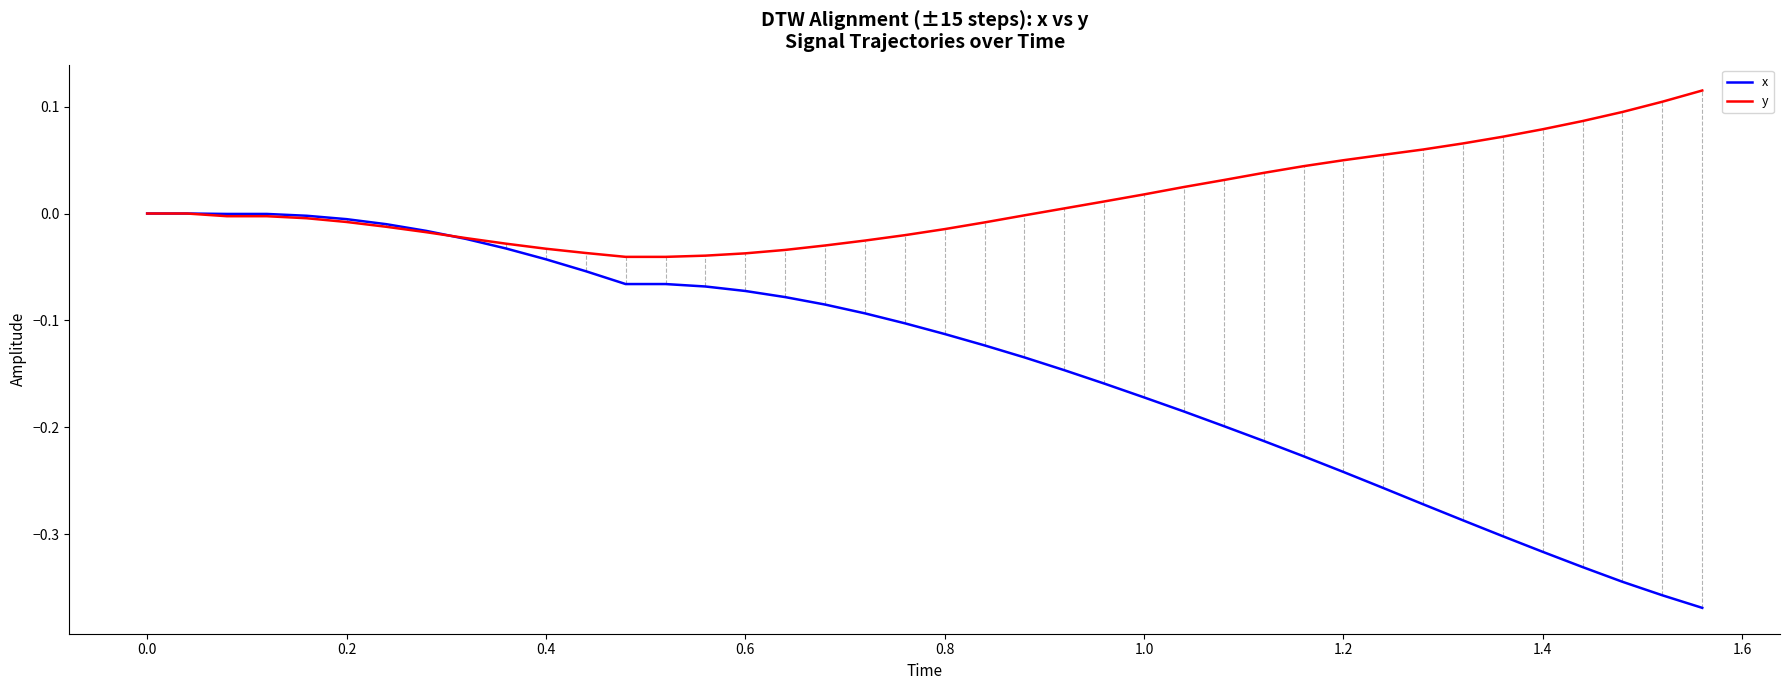

Which series has the largest range (max minus min)?

x